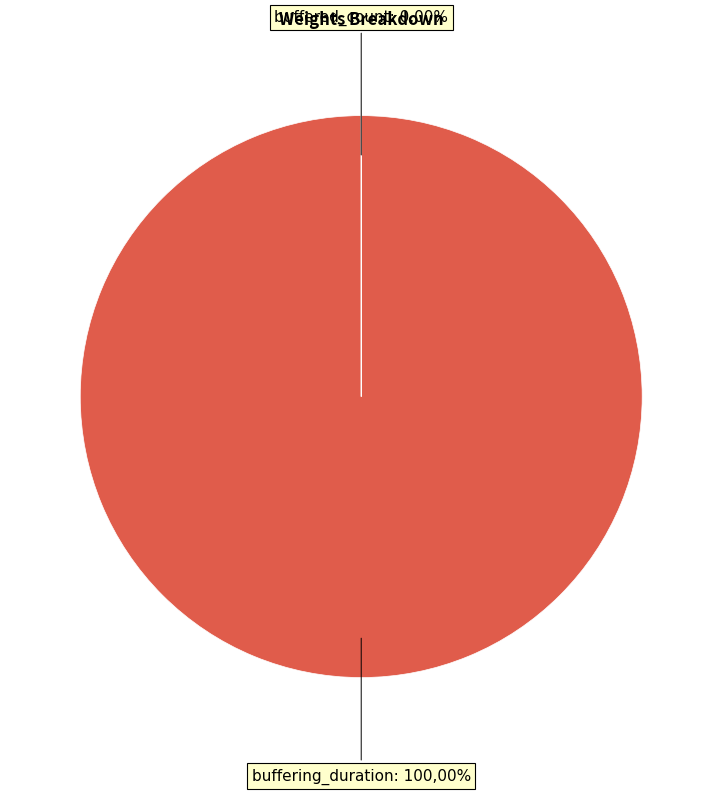

Combined, what portion of the pie is buffered_count and buffering_duration?

100.0%